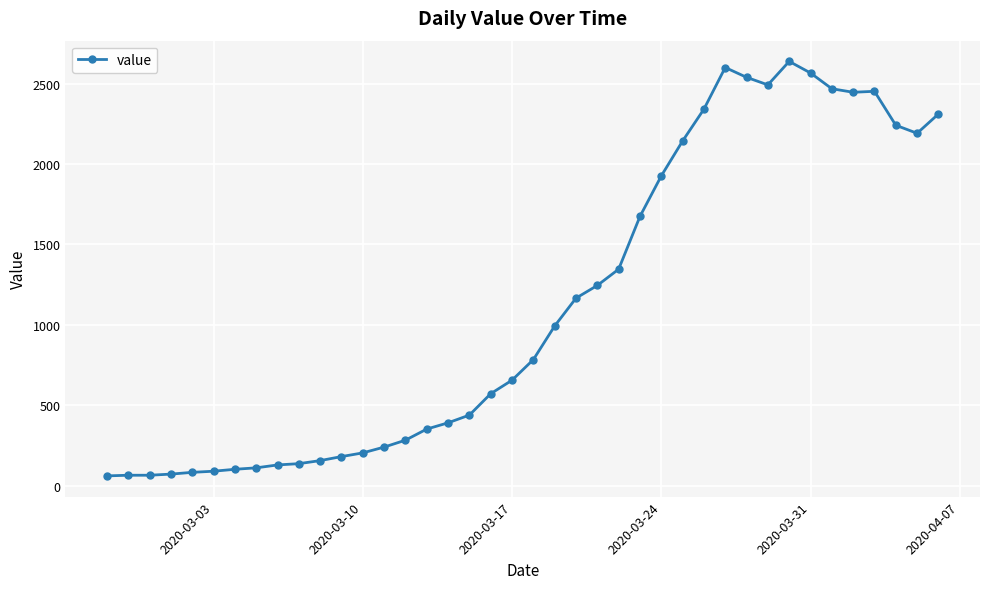

What is the greatest value displayed?

2638